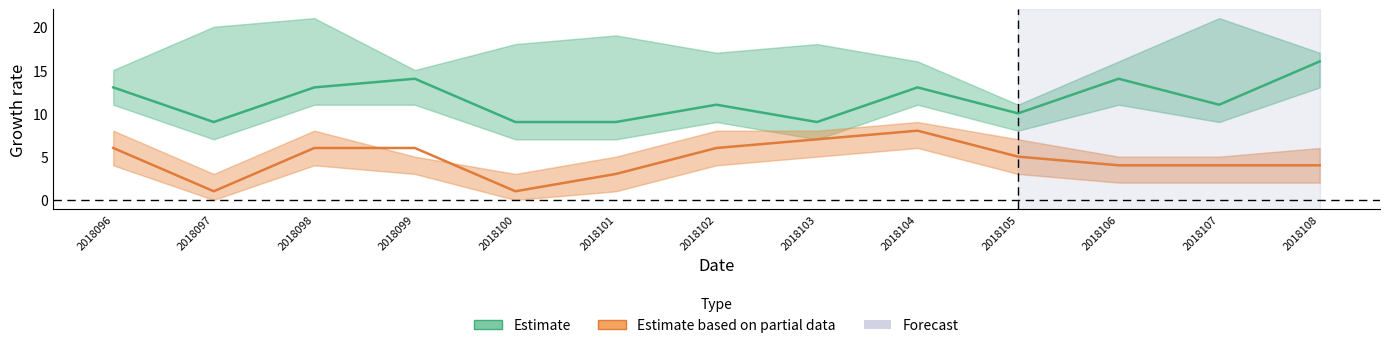

Which series has the largest total across all categories?

Estimate (col_3)